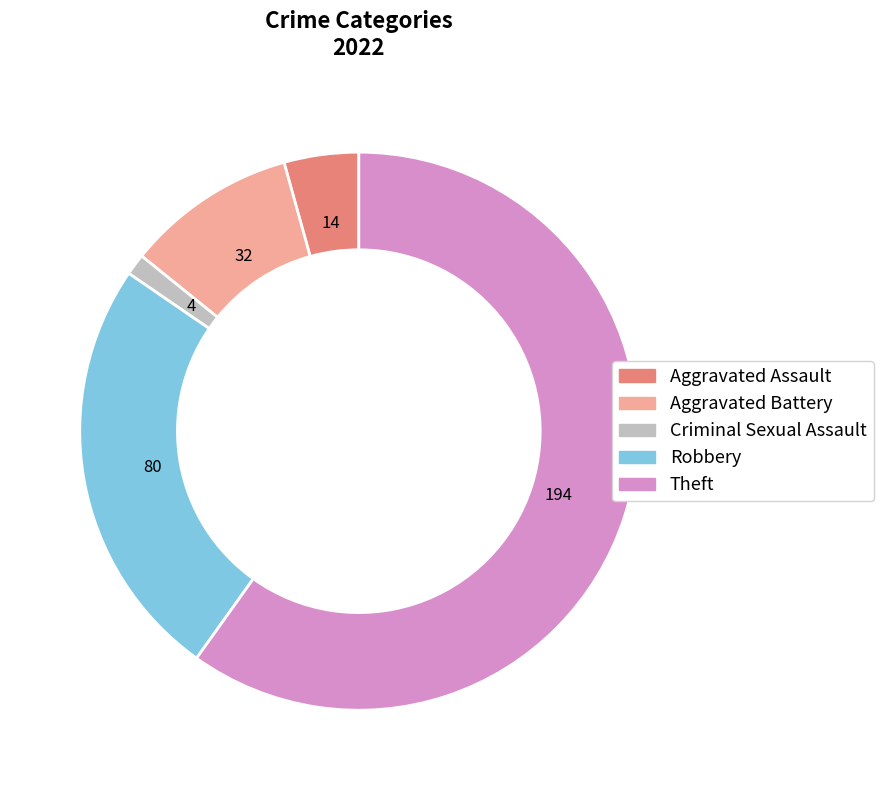

Does any single category account for the majority?

Yes